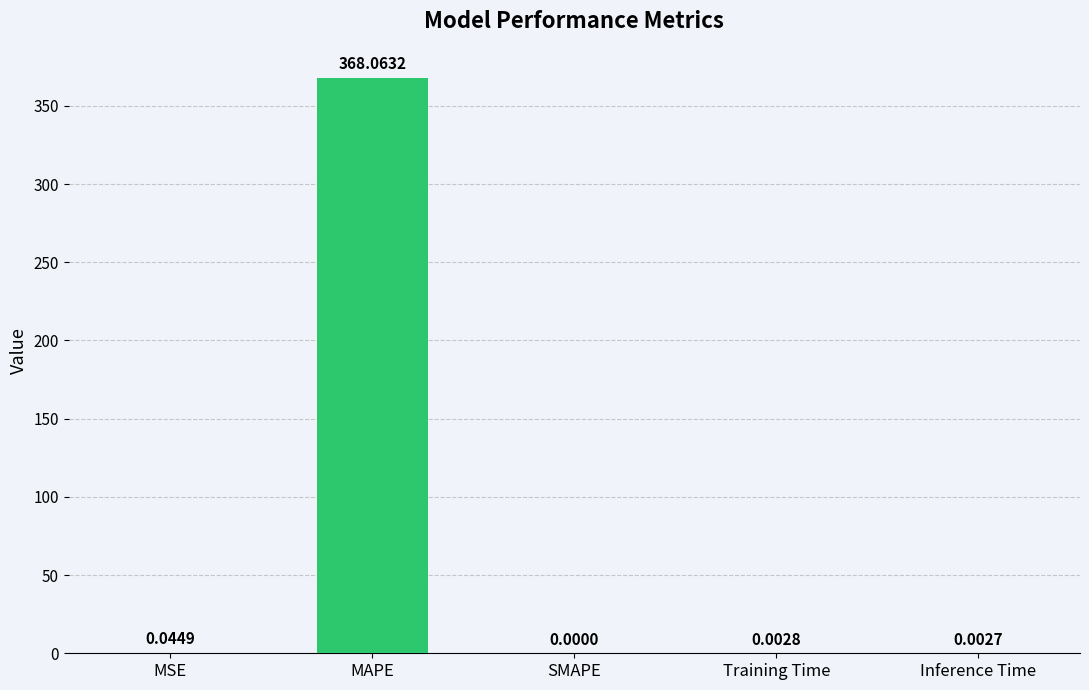

Does the chart contain stacked bars?

No